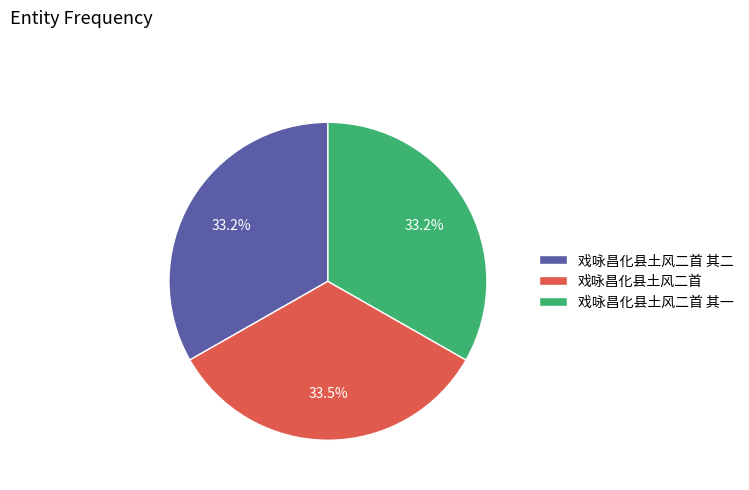

Is 戏咏昌化县土风二首 其一 the majority of the pie?

No